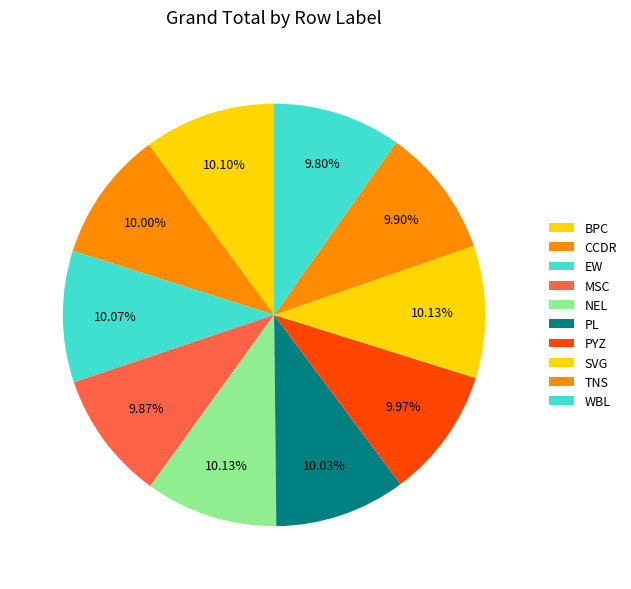

How many slices are in this pie chart?

10